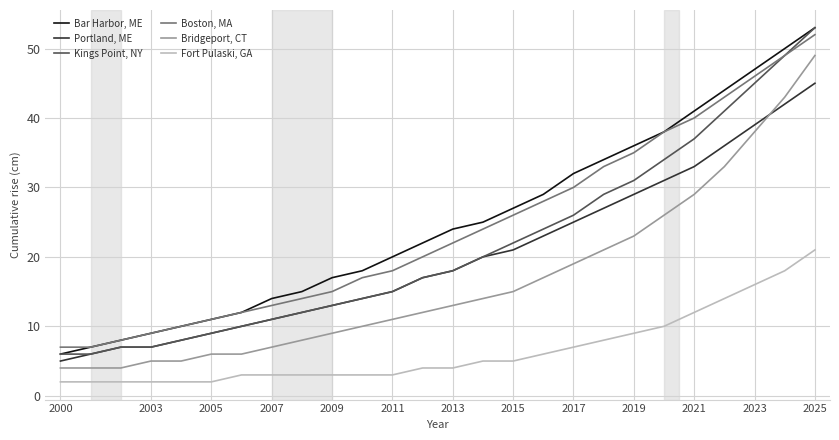

What is the greatest value displayed?

53